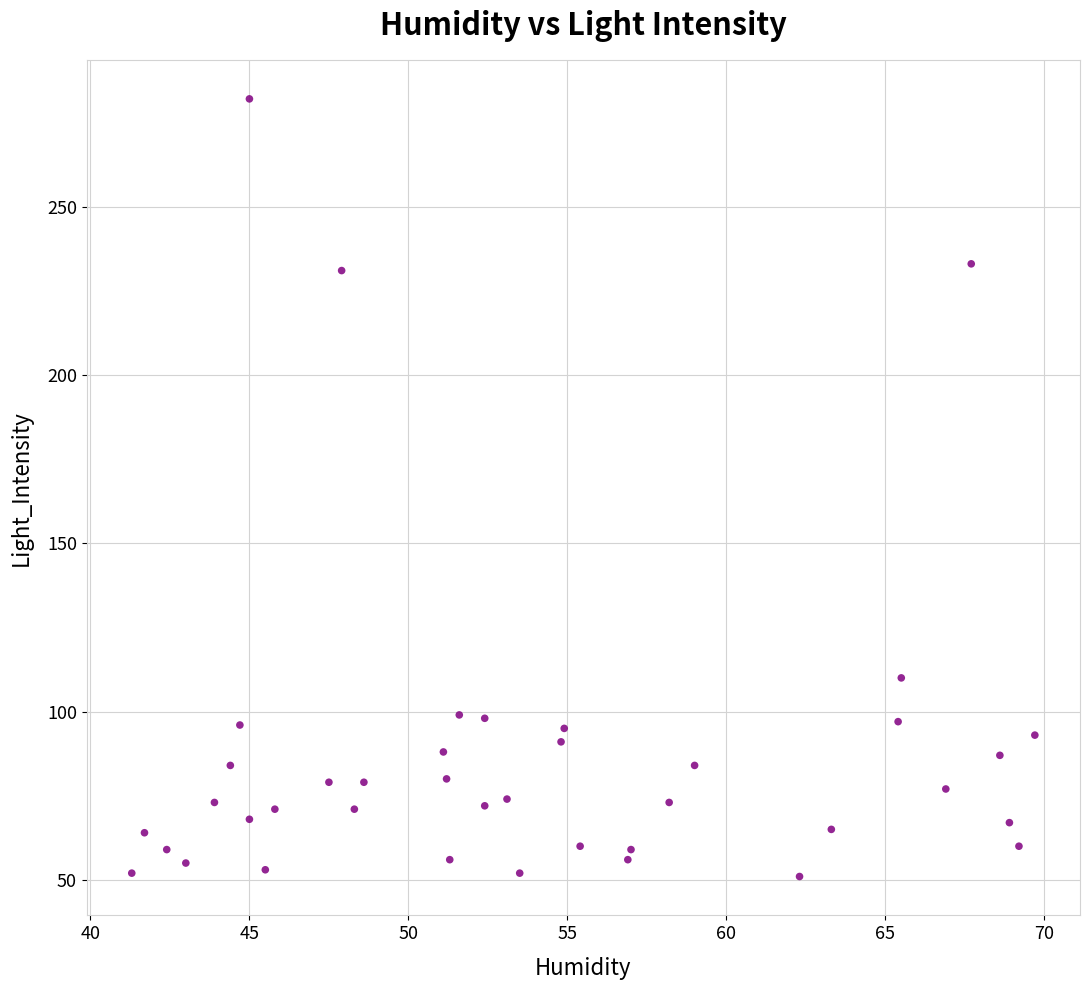

What Y value in the scatter plot is closest to 166?

110